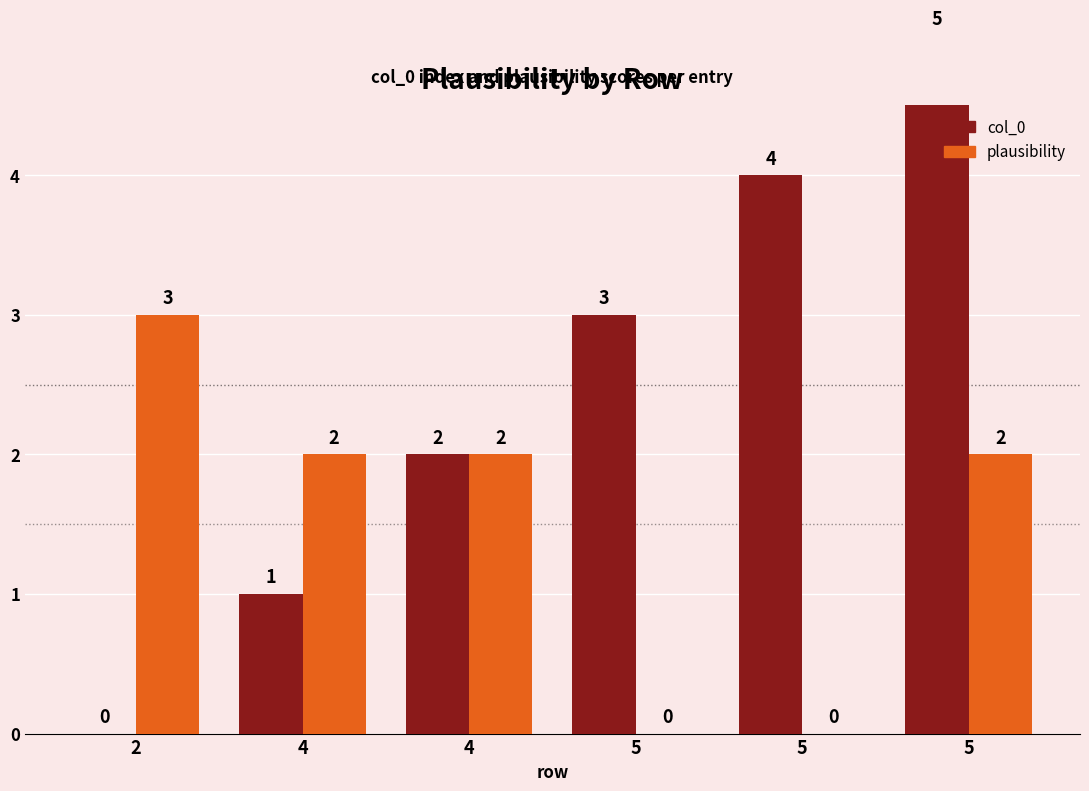

Is the value of col_0 at 5 greater than the value of plausibility at 5?

Yes